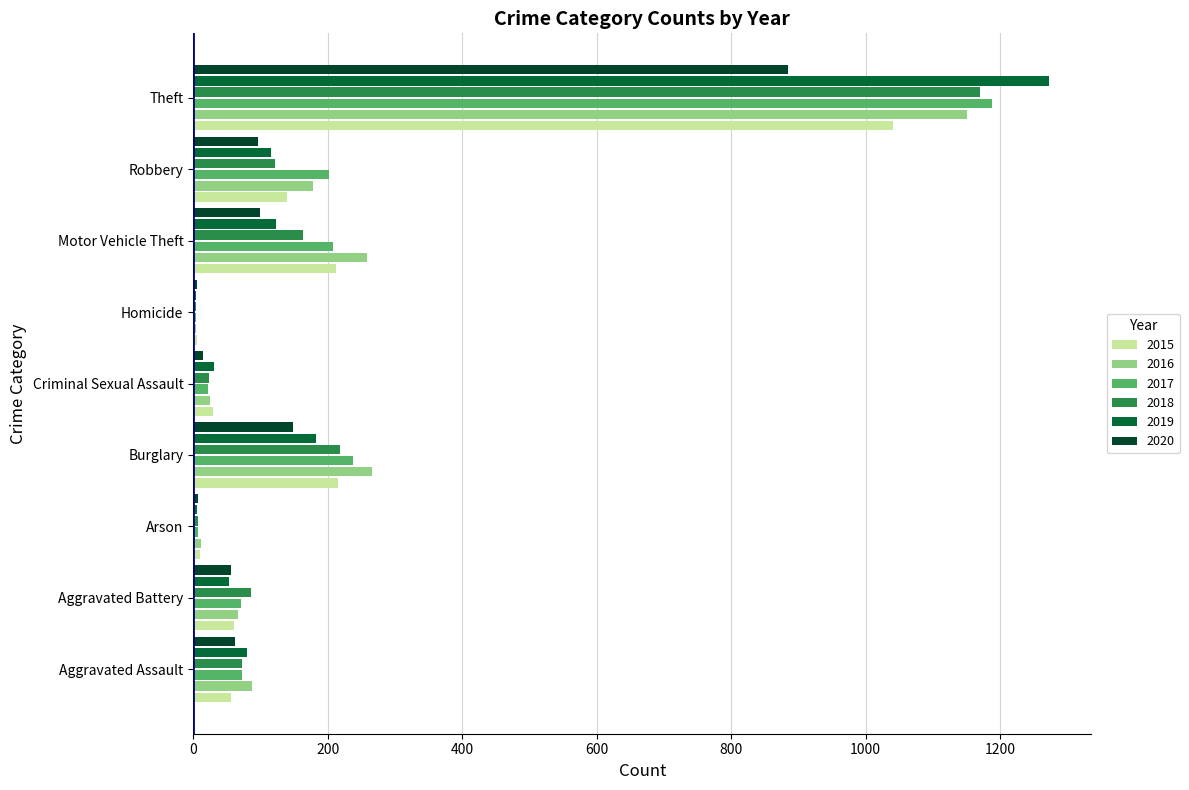

Which series changed the most between Homicide and Theft?

2019